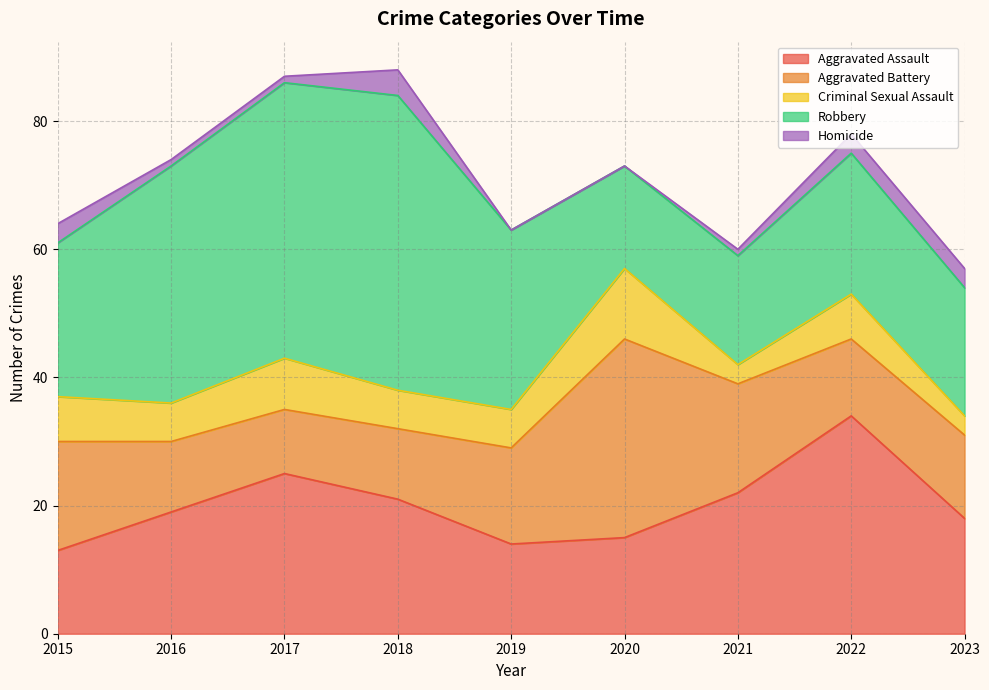

Where does the Robbery series first go above 24?

2016